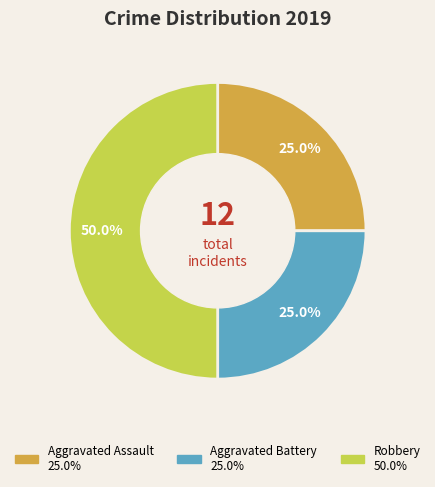

The Aggravated Battery slice represents 25% of the pie. True or false?

True